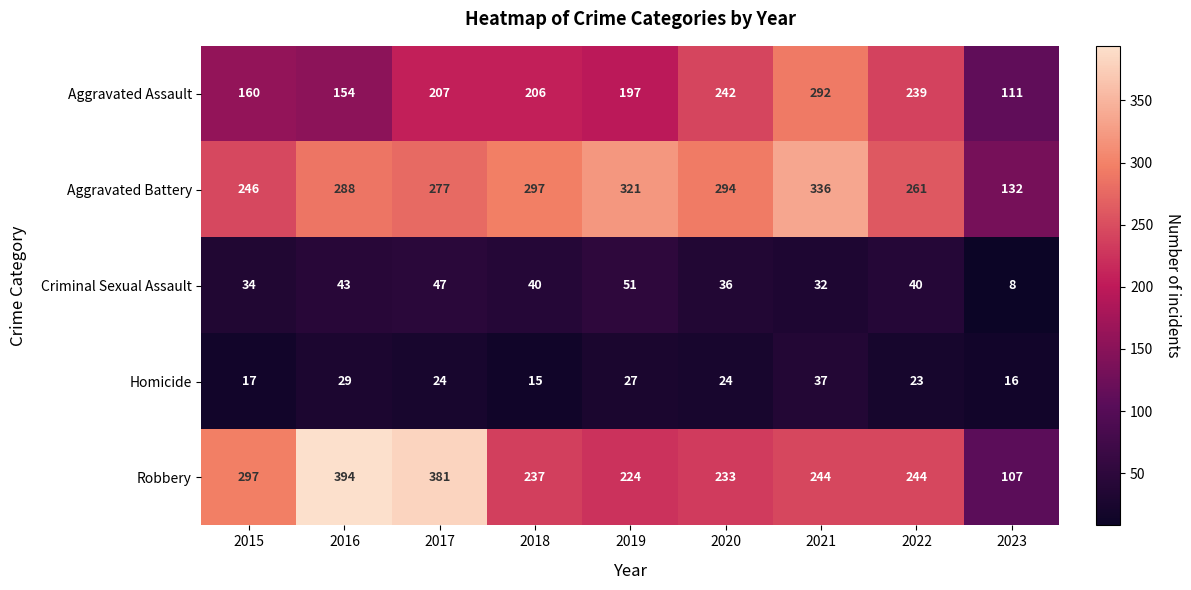

Is it true that Homicide equals 15 at 2018?

True